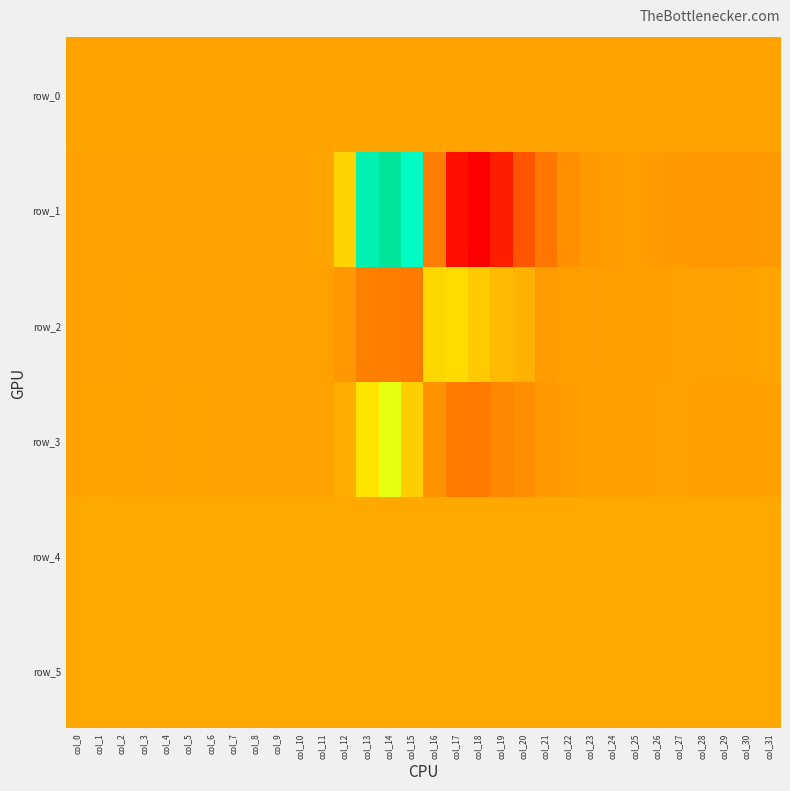

At which label does row_2 first exceed -167?

col_2